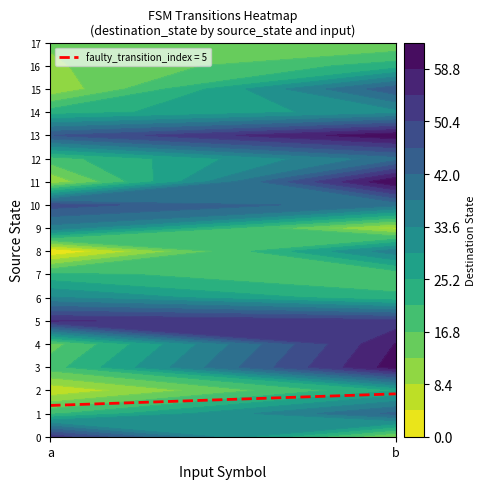

The value of 9 at 0 is 13. True or false?

False